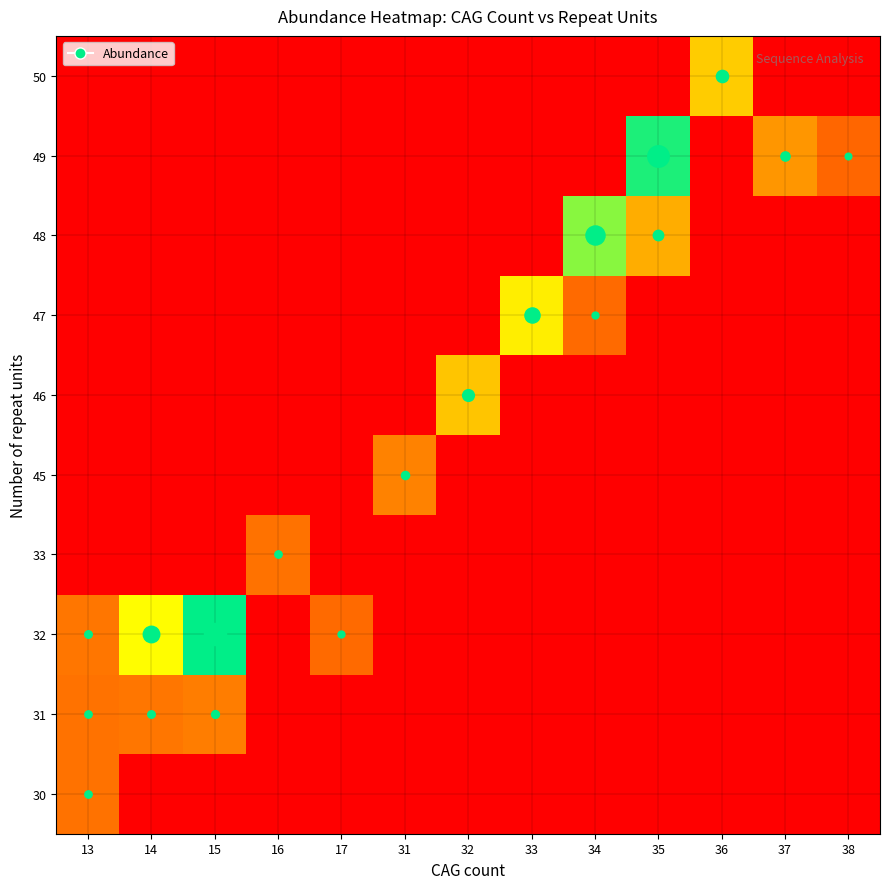

Reading right to left, what are all the values shown in this chart?

30: 38=0.0	37=0.0	36=0.0	35=0.0	34=0.0	33=0.0	32=0.0	31=0.0	17=0.0	16=0.0	15=0.0	14=0.0	13=2.6
31: 38=0.0	37=0.0	36=0.0	35=0.0	34=0.0	33=0.0	32=0.0	31=0.0	17=0.0	16=0.0	15=2.8	14=2.7	13=2.6
32: 38=0.0	37=0.0	36=0.0	35=0.0	34=0.0	33=0.0	32=0.0	31=0.0	17=2.5	16=0.0	15=8.0	14=5.9	13=2.7
33: 38=0.0	37=0.0	36=0.0	35=0.0	34=0.0	33=0.0	32=0.0	31=0.0	17=0.0	16=2.6	15=0.0	14=0.0	13=0.0
45: 38=0.0	37=0.0	36=0.0	35=0.0	34=0.0	33=0.0	32=0.0	31=2.9	17=0.0	16=0.0	15=0.0	14=0.0	13=0.0
46: 38=0.0	37=0.0	36=0.0	35=0.0	34=0.0	33=0.0	32=4.2	31=0.0	17=0.0	16=0.0	15=0.0	14=0.0	13=0.0
47: 38=0.0	37=0.0	36=0.0	35=0.0	34=2.5	33=5.5	32=0.0	31=0.0	17=0.0	16=0.0	15=0.0	14=0.0	13=0.0
48: 38=0.0	37=0.0	36=0.0	35=3.8	34=6.9	33=0.0	32=0.0	31=0.0	17=0.0	16=0.0	15=0.0	14=0.0	13=0.0
49: 38=2.4	37=3.3	36=0.0	35=7.7	34=0.0	33=0.0	32=0.0	31=0.0	17=0.0	16=0.0	15=0.0	14=0.0	13=0.0
50: 38=0.0	37=0.0	36=4.4	35=0.0	34=0.0	33=0.0	32=0.0	31=0.0	17=0.0	16=0.0	15=0.0	14=0.0	13=0.0